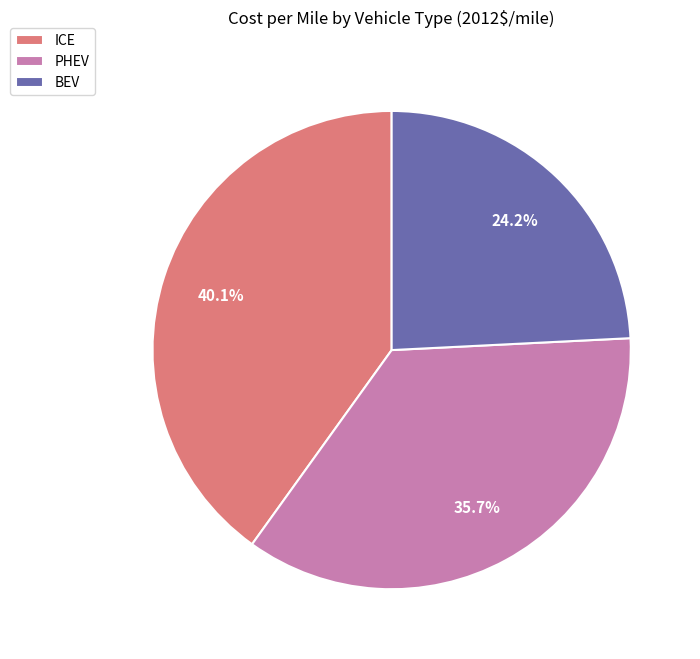

Rank the categories by value from highest to lowest.

ICE, PHEV, BEV